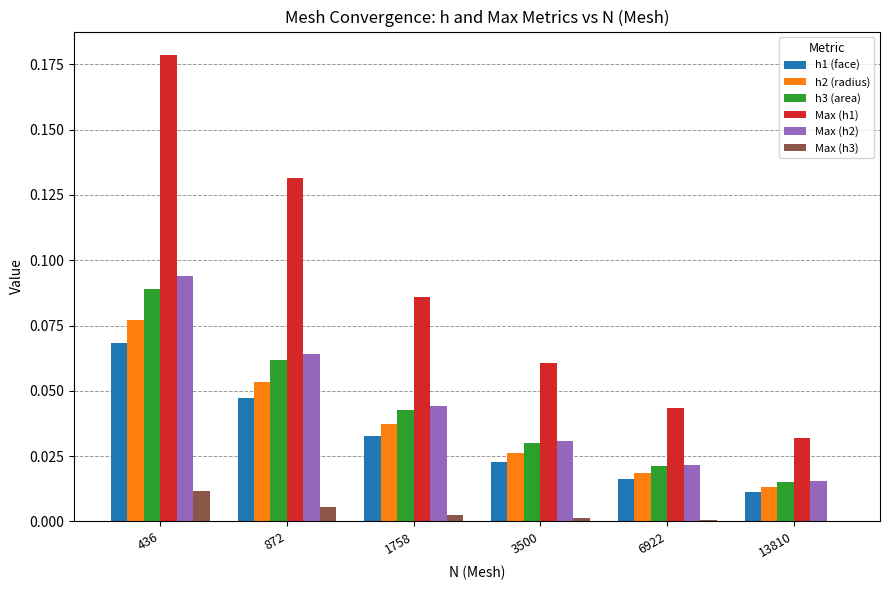

Which series changed the most between 872 and 13810?

Max (h1)